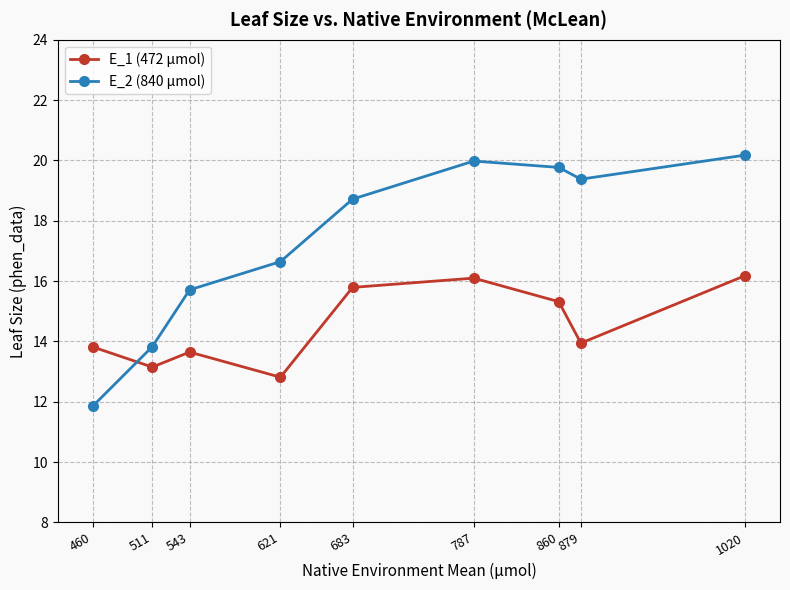

The value of E_2 (840 µmol) at 460 is 11.9. True or false?

True